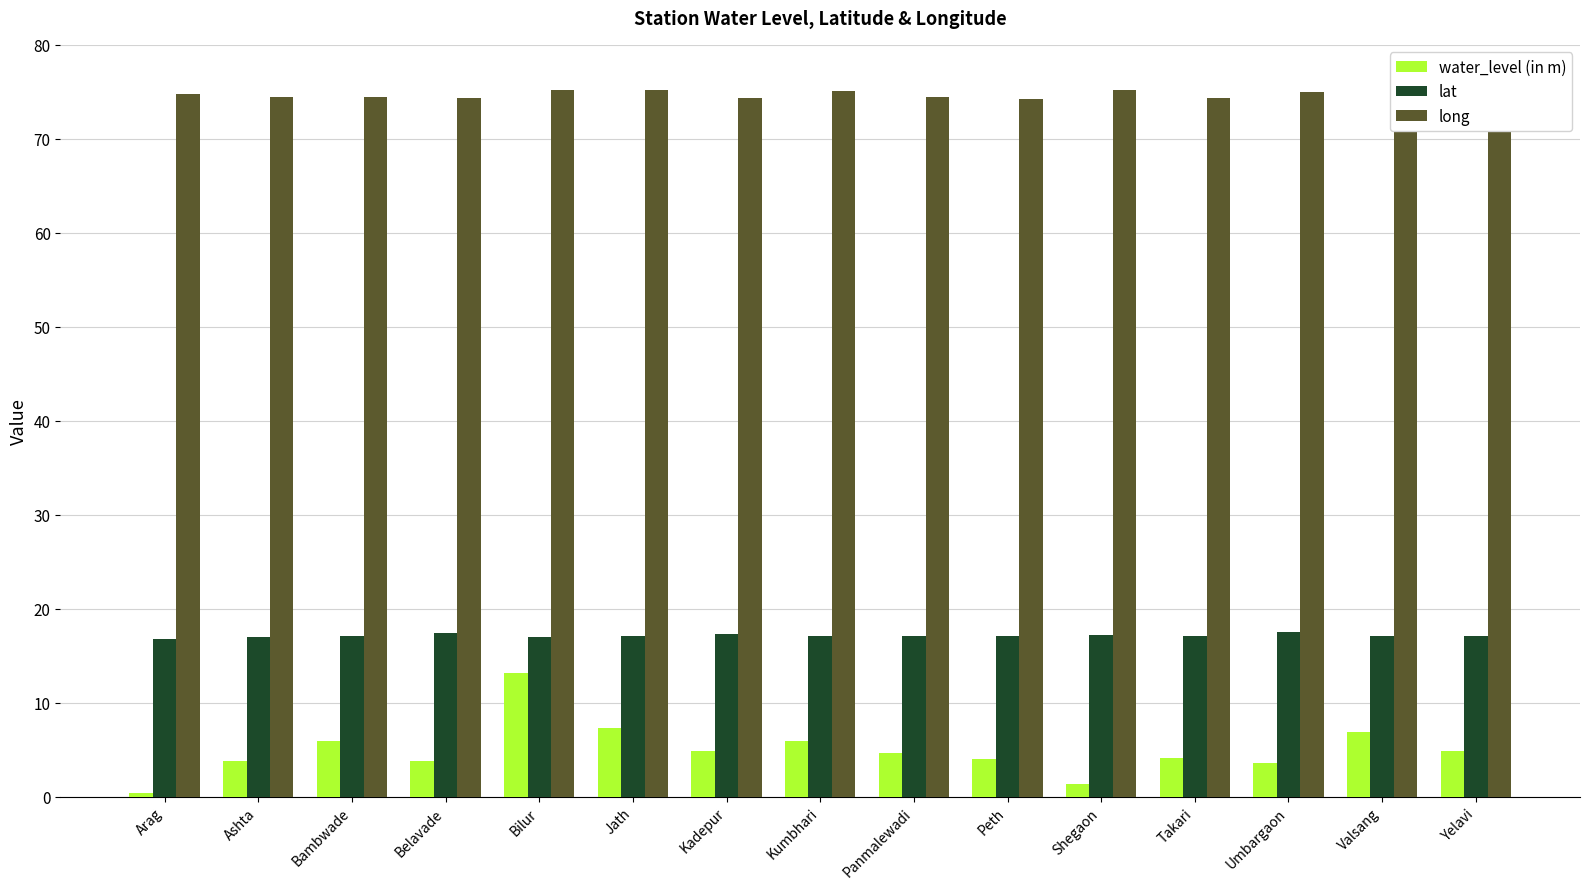

Which series has the largest total across all categories?

long